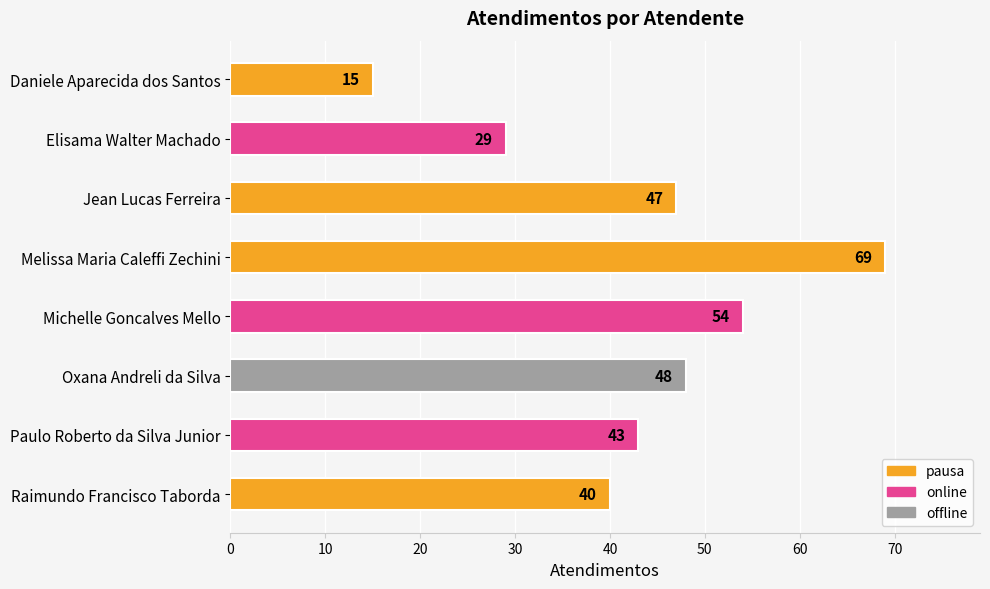

Between Elisama Walter Machado and Michelle Goncalves Mello, which is larger?

Michelle Goncalves Mello